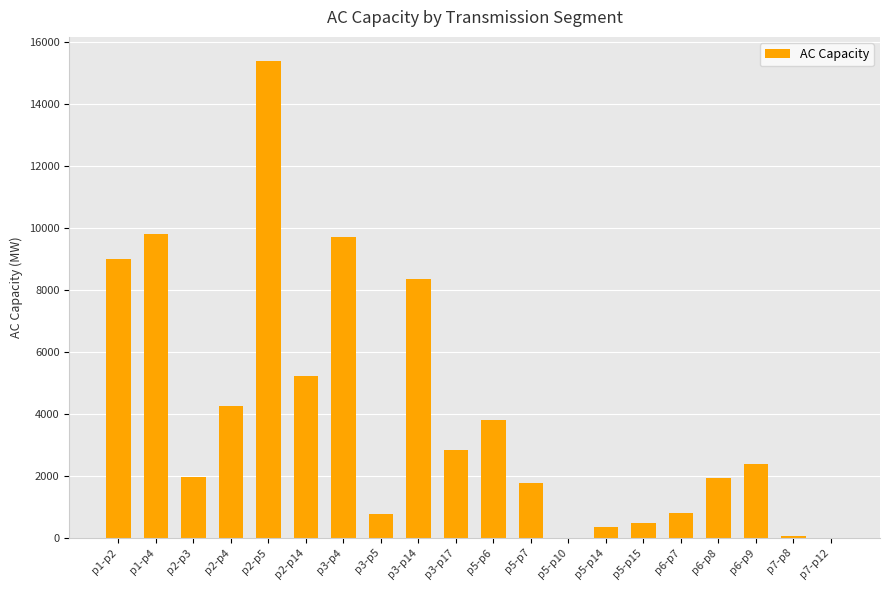

Which category has the highest value across all series?

p2-p5